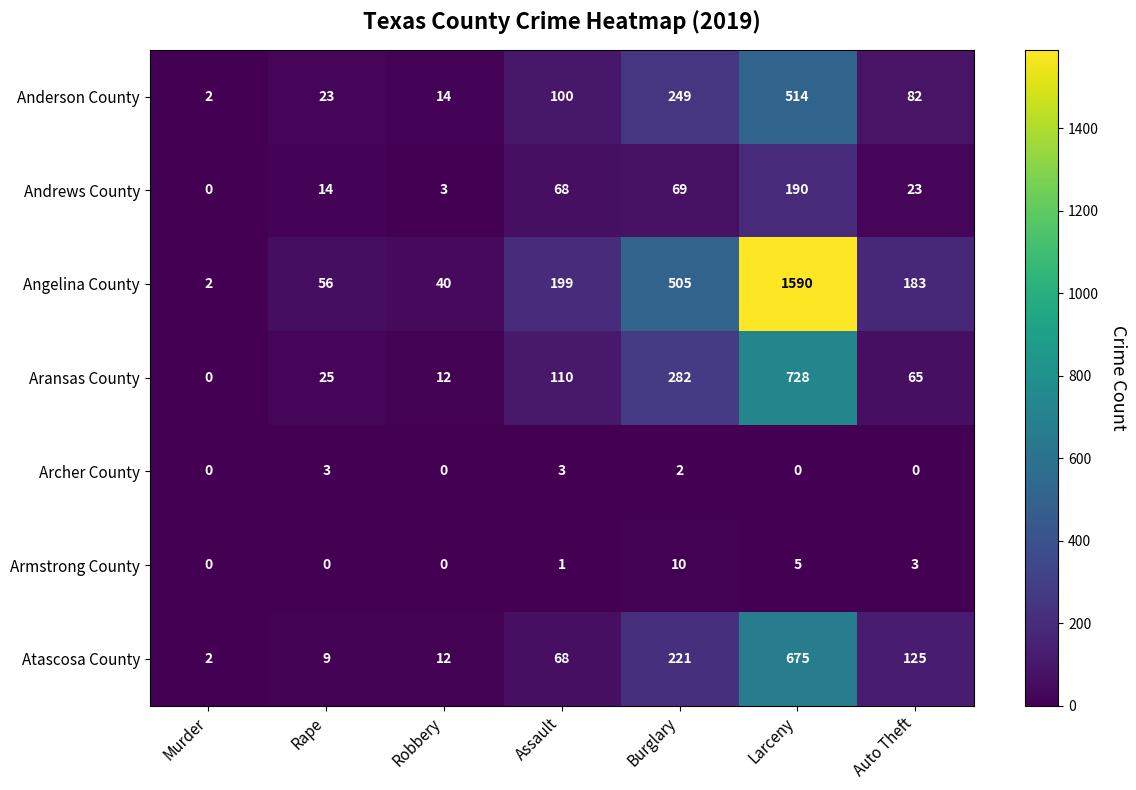

Is the value of Armstrong County at Rape greater than the value of Andrews County at Robbery?

No